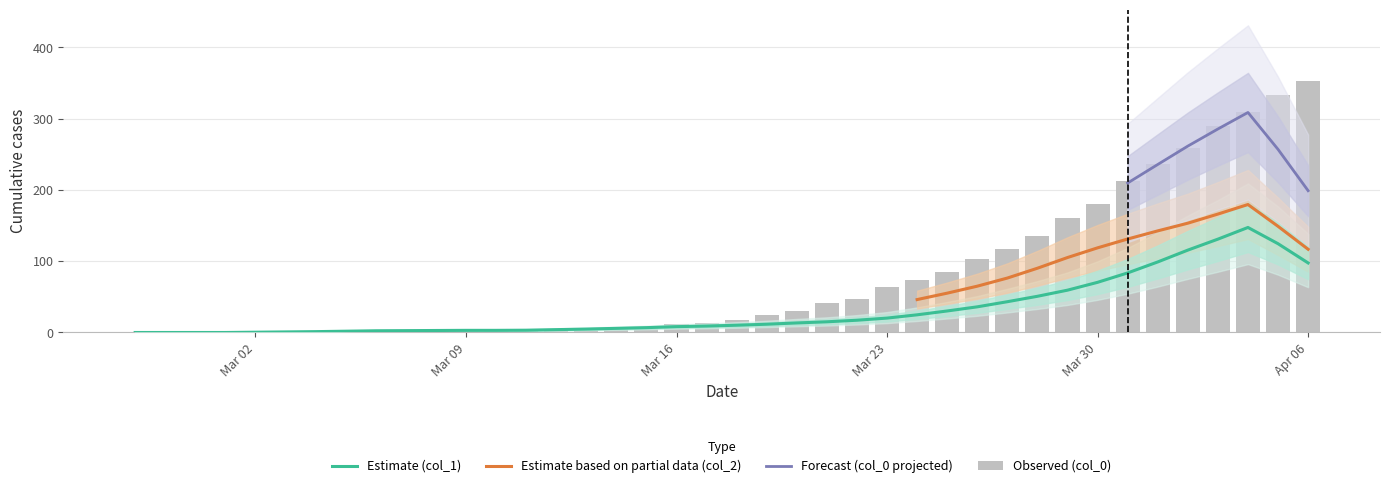

How many groups of bars are there?

40